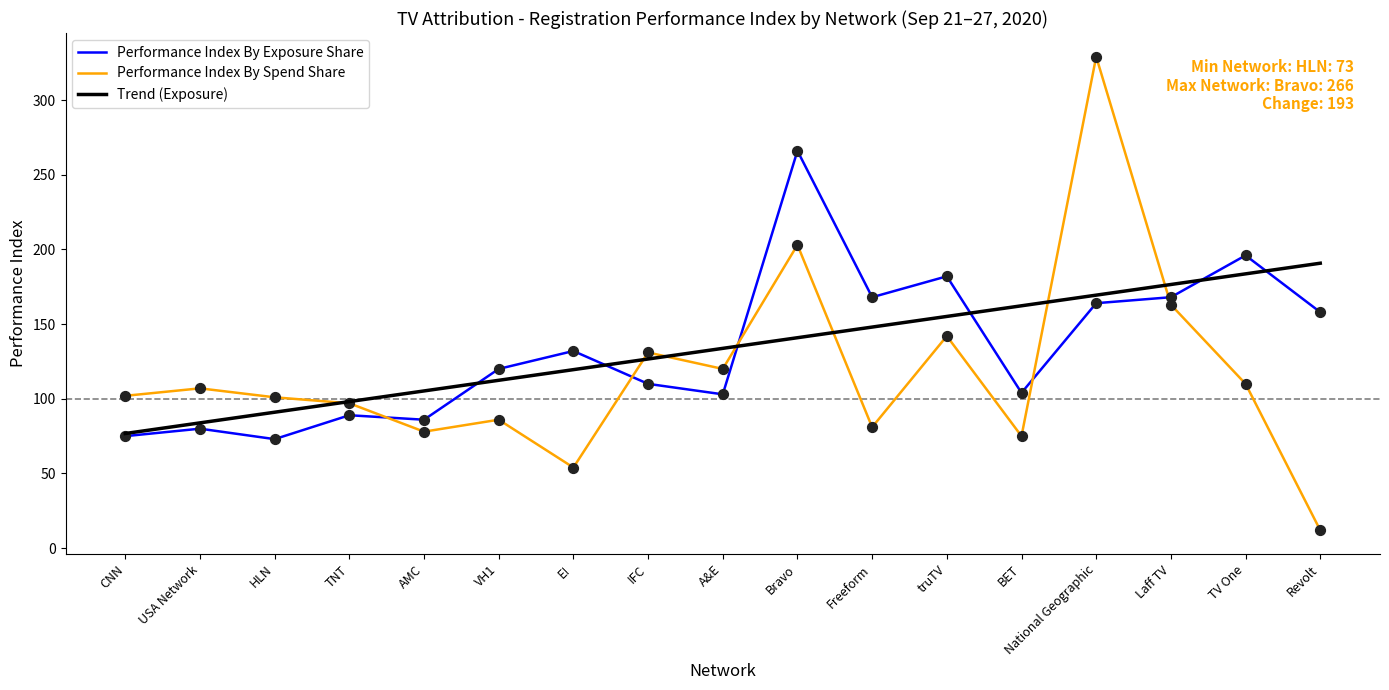

What is the difference between the highest and lowest values at USA Network?

27.0